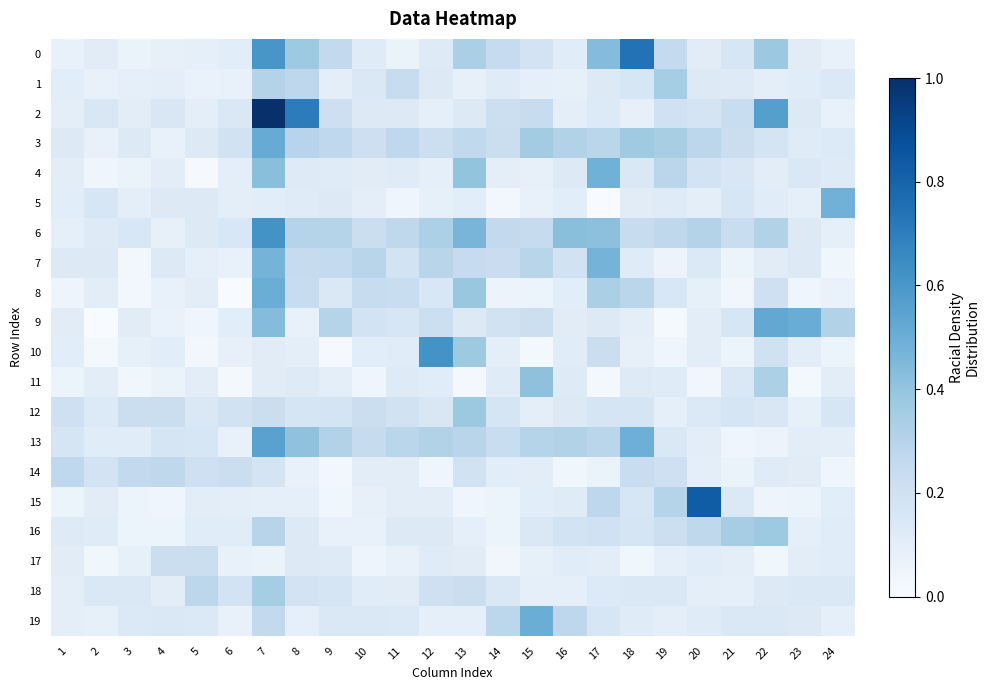

What is the spread (max minus min) of values at 18?

0.7